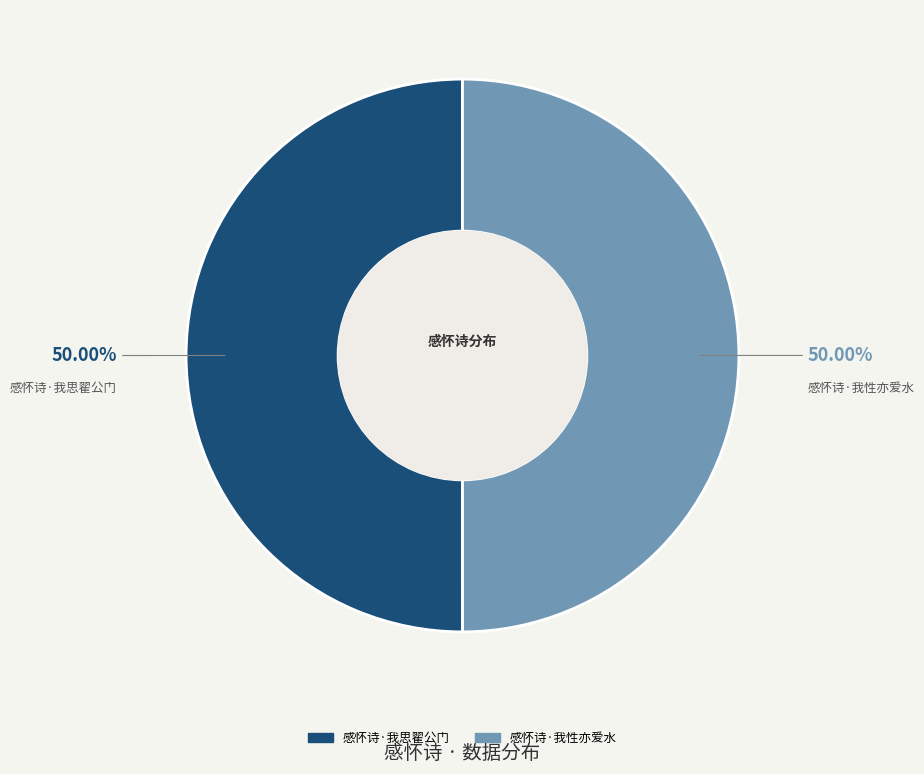

What percentage is the 感怀诗·我性亦爱水 slice, to the nearest percent?

50%